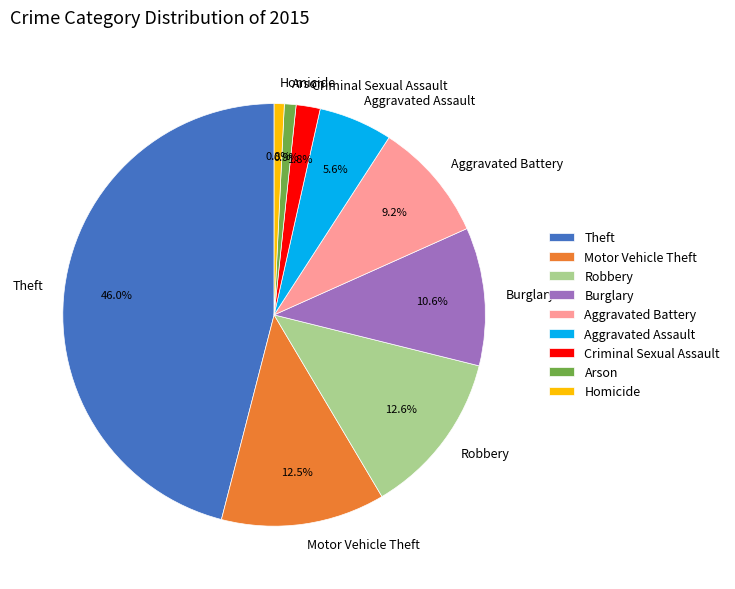

Is it true that Motor Vehicle Theft is 13% of the pie?

True